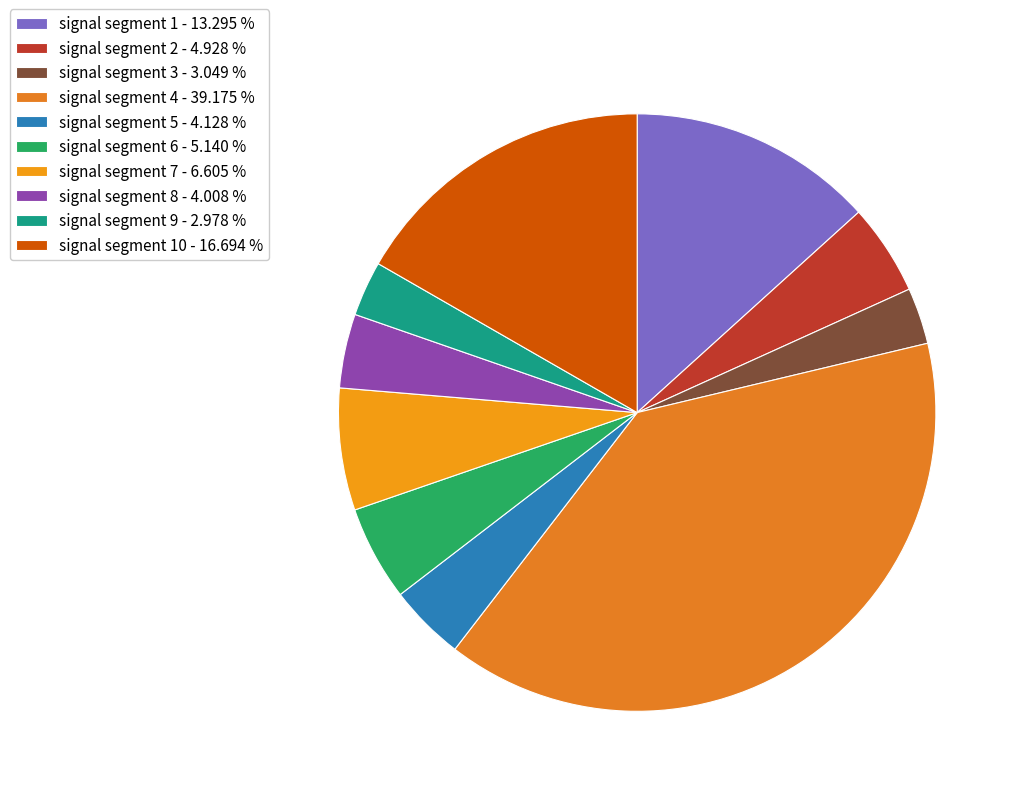

How many segments does this pie chart have?

10